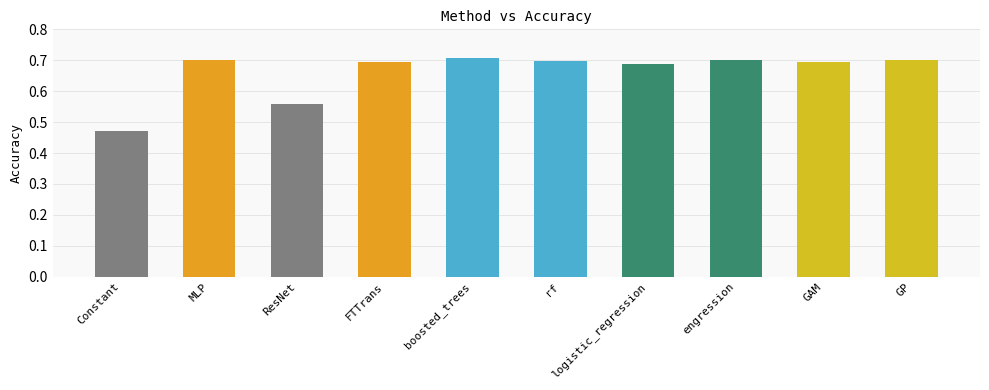

What is the change in value from ResNet to GAM?

+0.1